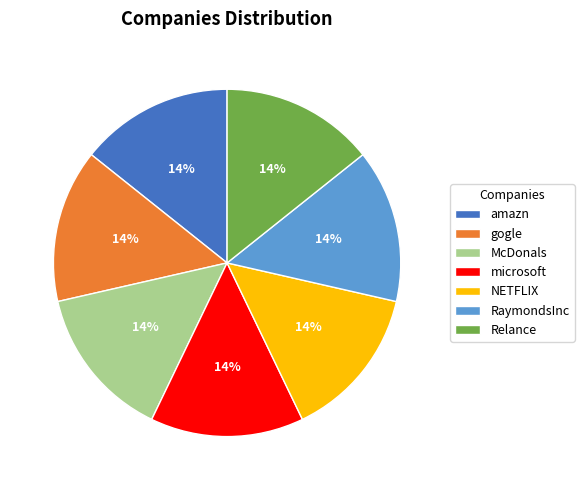

Is it true that RaymondsInc is 9% of the pie?

False